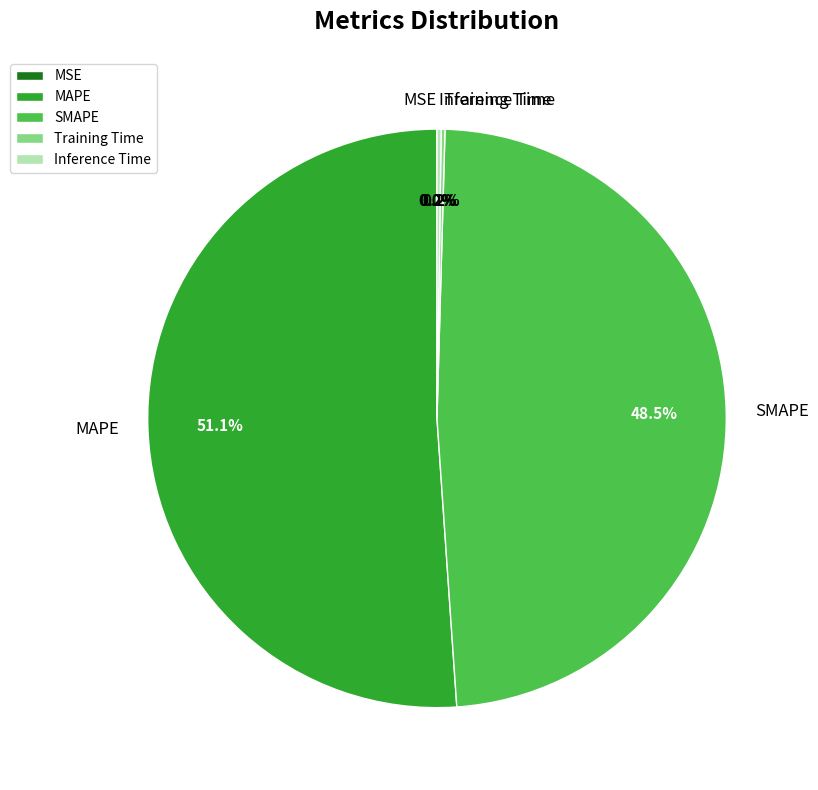

To the nearest percent, what is the difference between the largest and smallest slice percentages?

51%